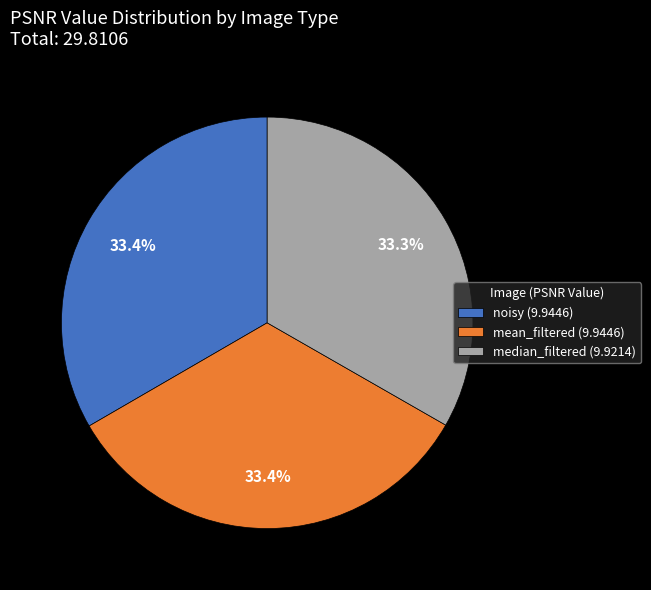

What portion of the pie excludes mean_filtered?

66.6%